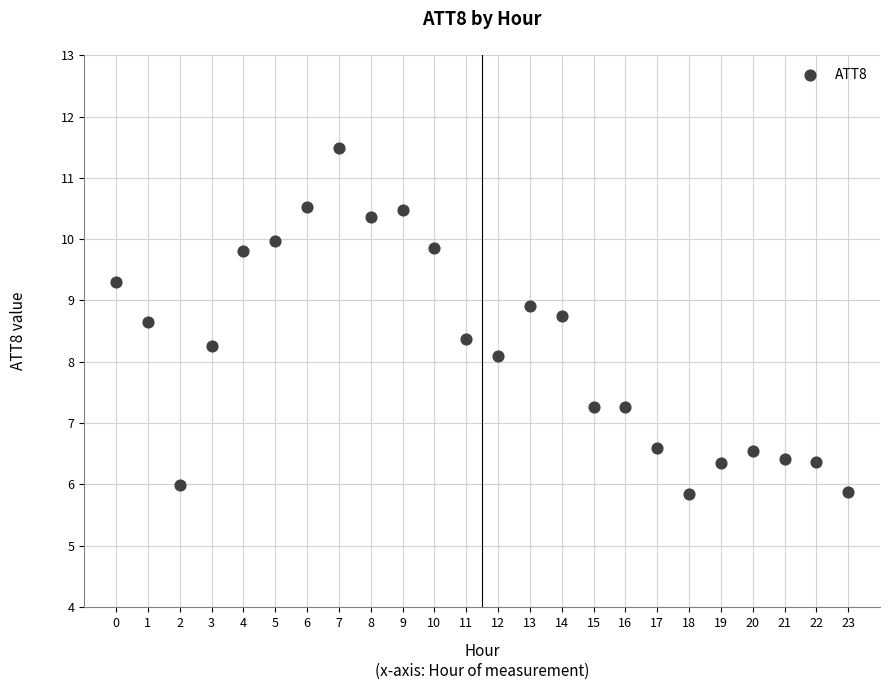

What is the range of Y values (max minus min)?

5.6